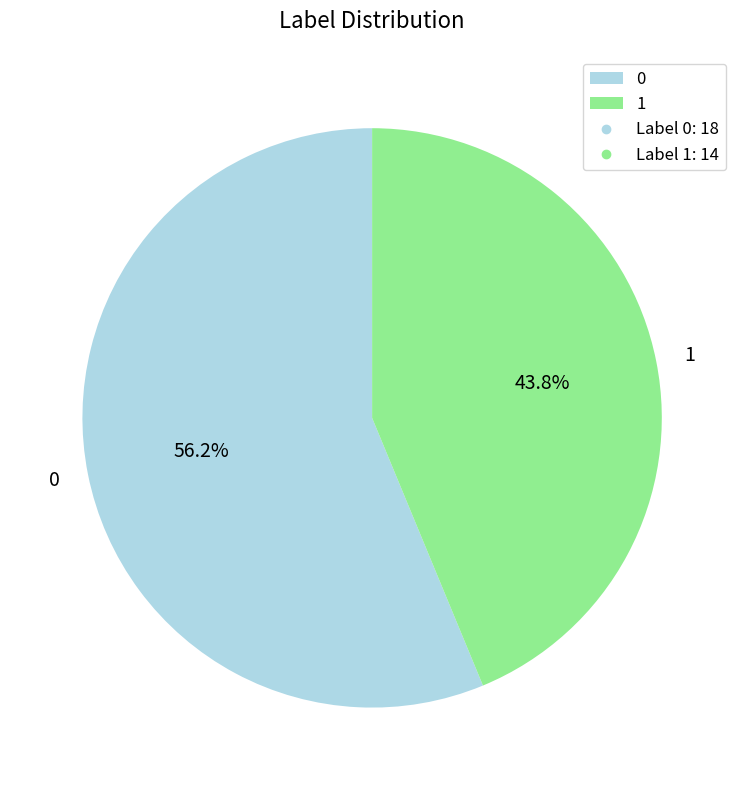

Rank the categories by value from lowest to highest.

1, 0